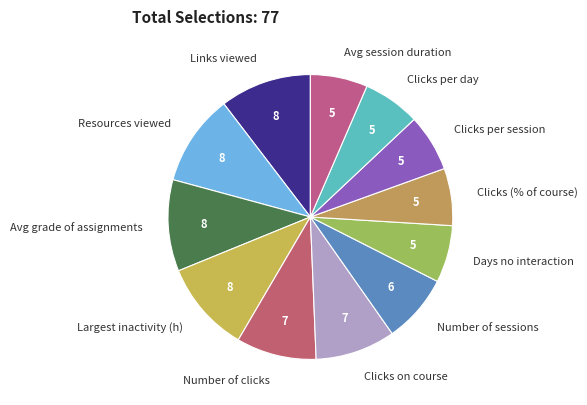

The Links viewed slice represents 10% of the pie. True or false?

True